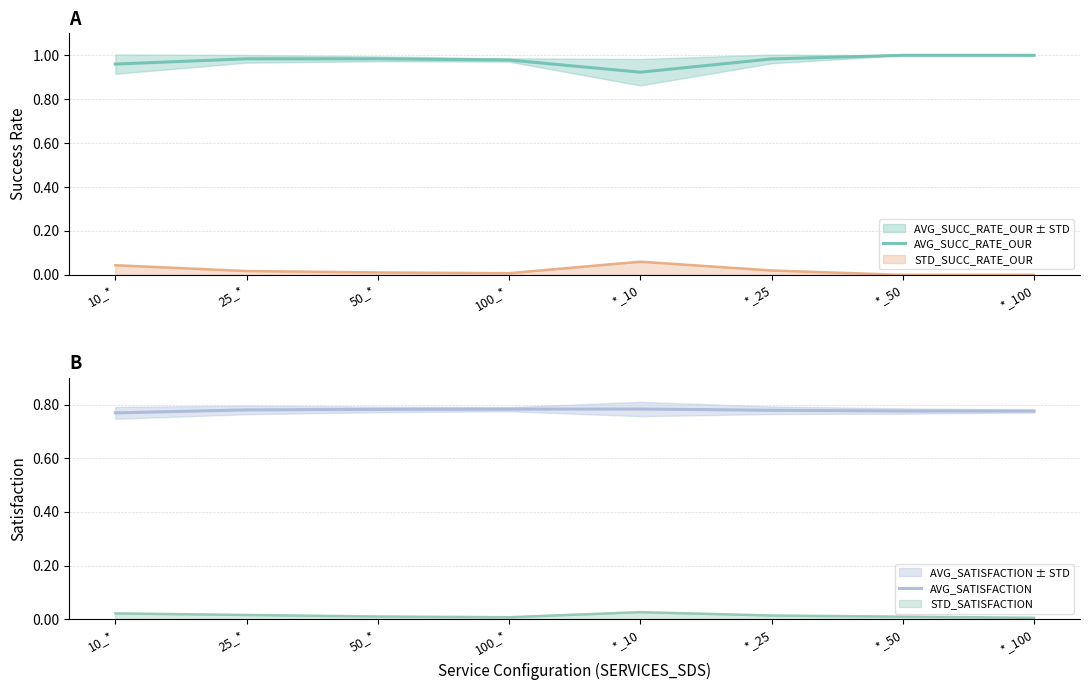

At which label is AVG_SUCC_RATE_OUR closest to 0?

*_10